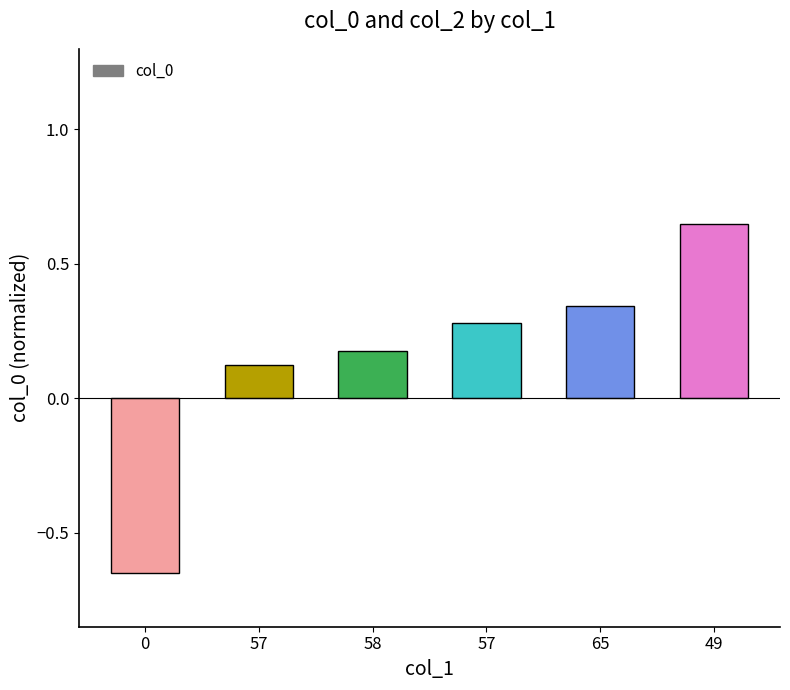

The chart shows a value of 0.3 at 58. True or false?

False